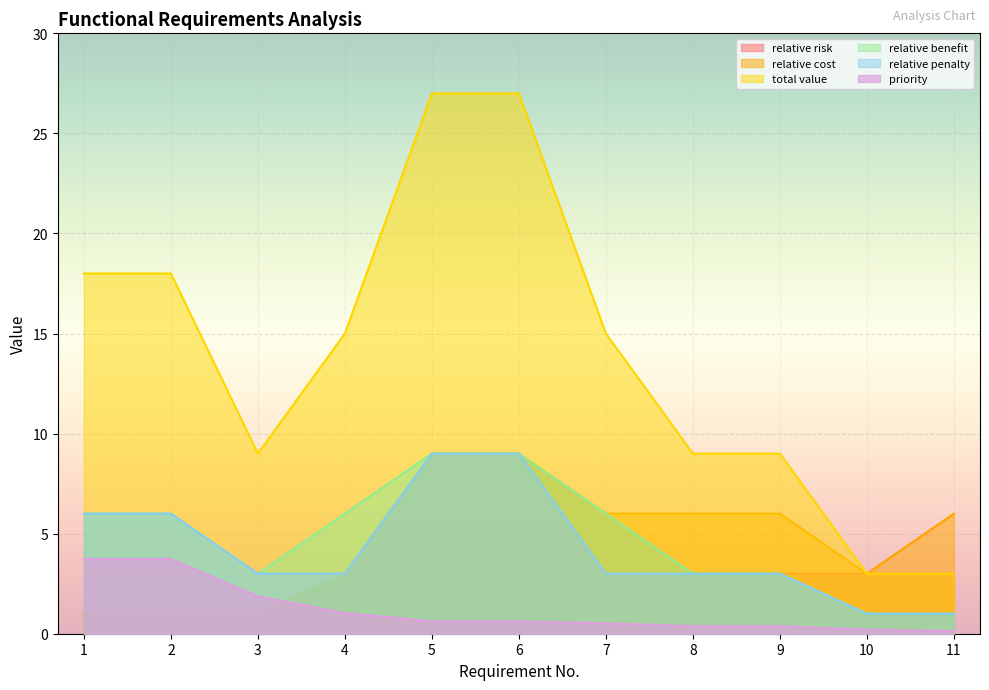

How many lines are shown in the chart?

6